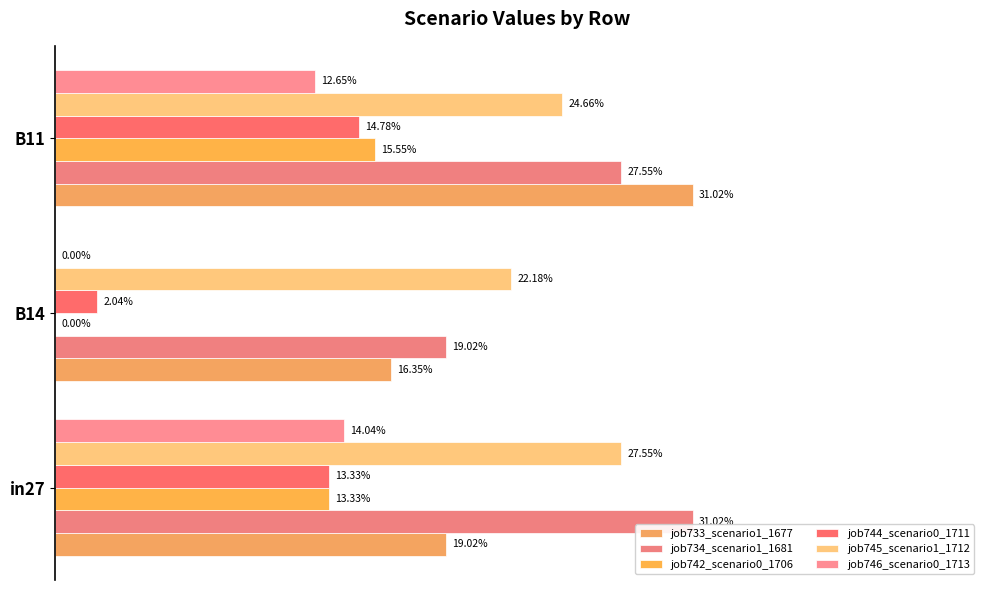

What is the average value of the job734_scenario1_1681 series?

0.3